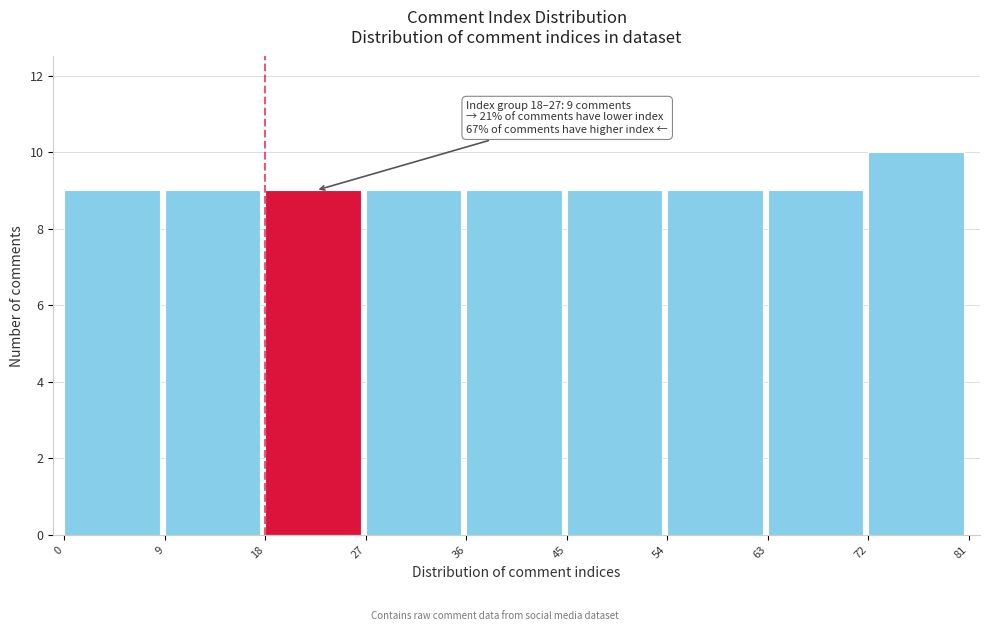

Over which range of the x-axis is the bar tallest?

72 to 81